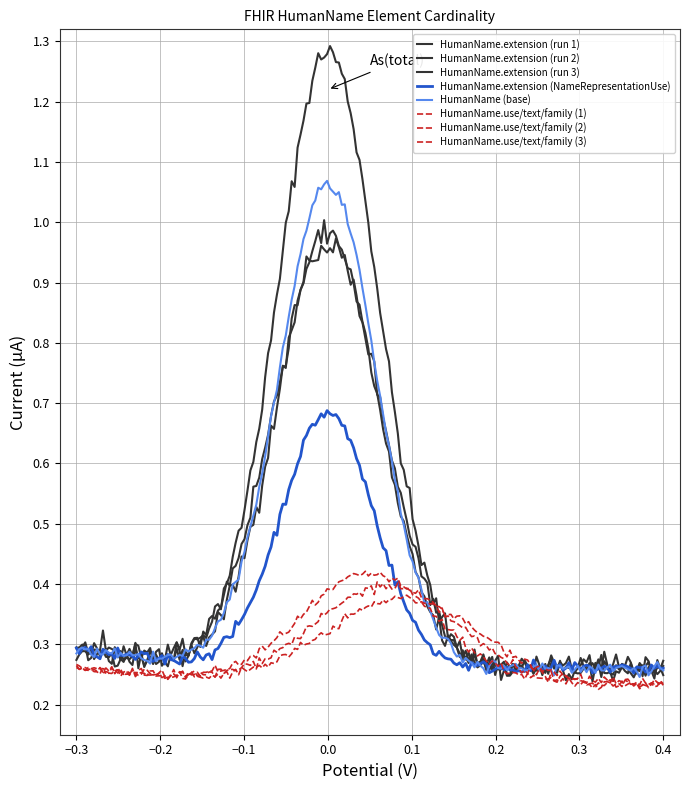

Count the number of data series in this chart.

8